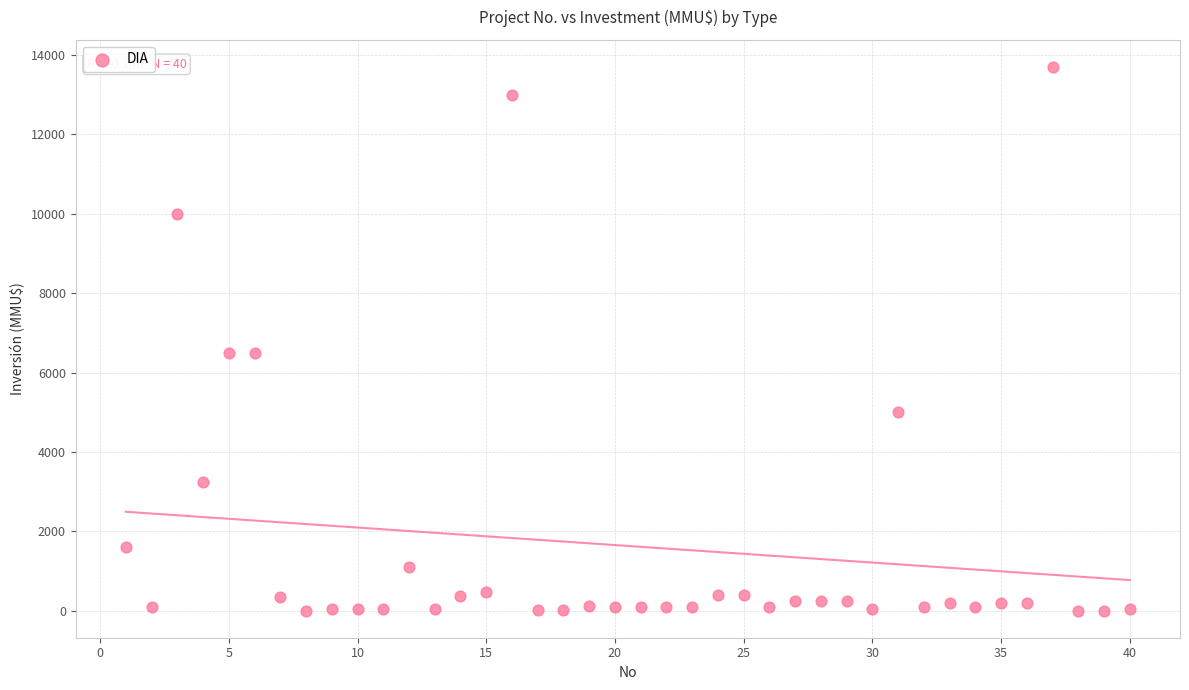

What is the range of X values (max minus min)?

39